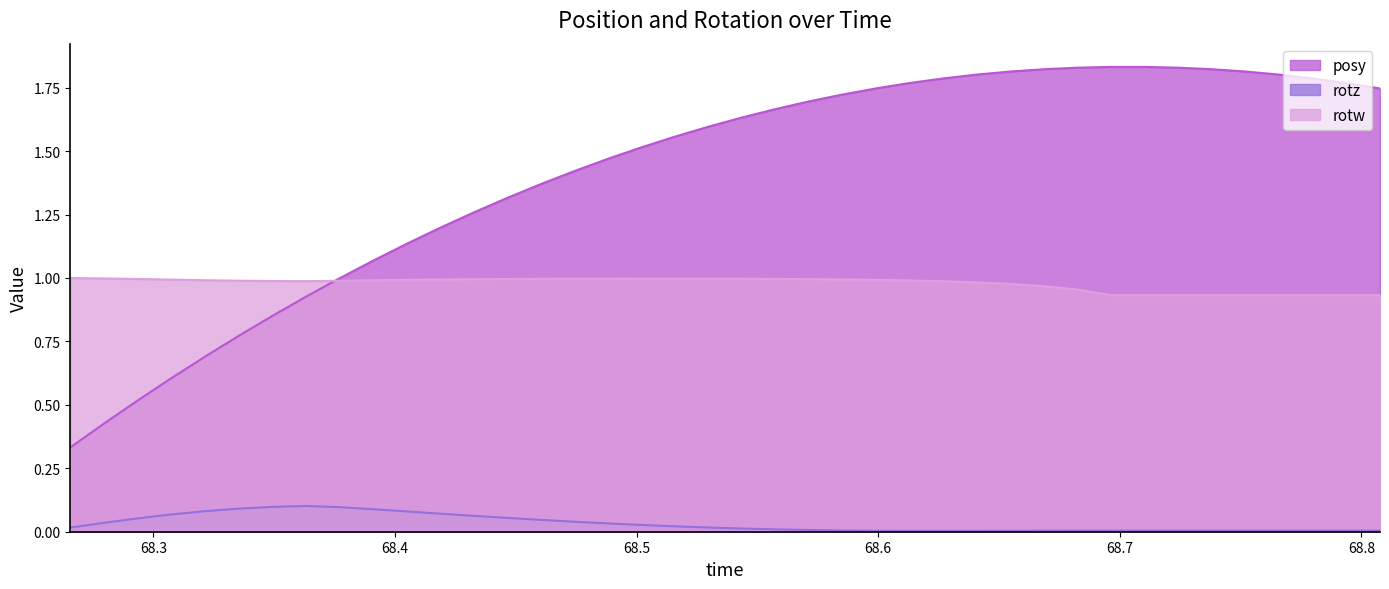

What is the label of the 6th point from the left?

68.33551